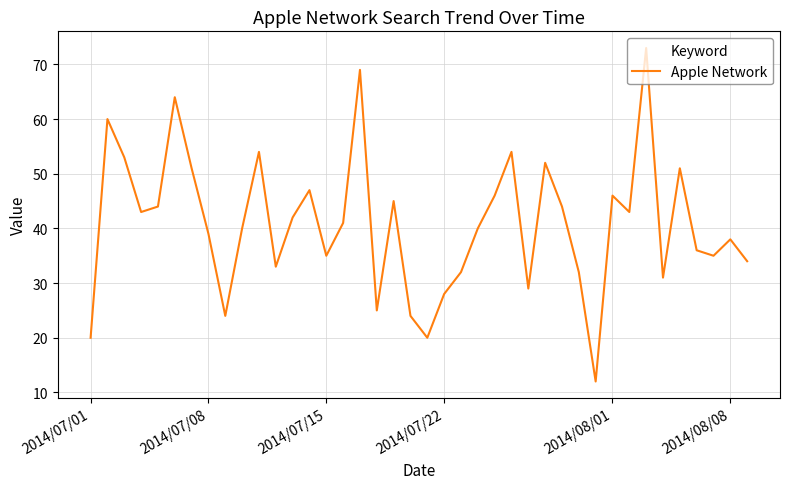

What is the maximum value shown in the chart?

73